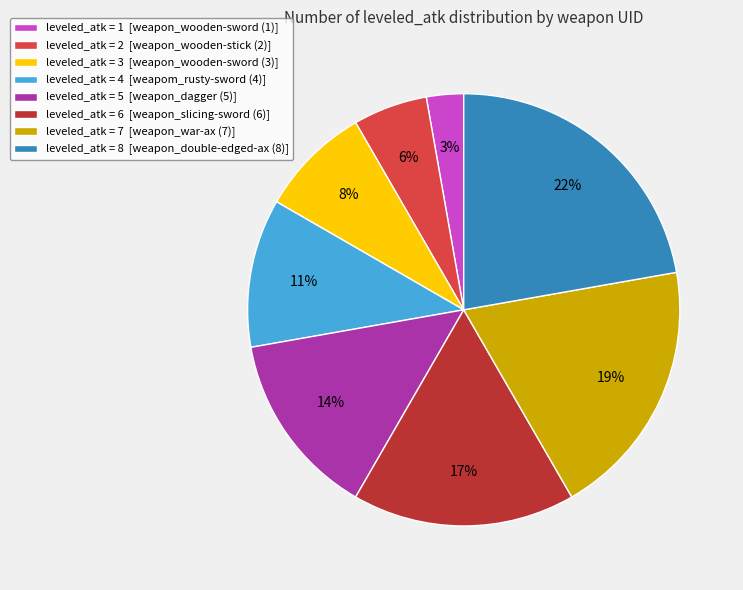

What is the ratio of the value at leveled_atk = 7 [weapon_war-ax (7)] to the value at leveled_atk = 8 [weapon_double-edged-ax (8)]?

0.9